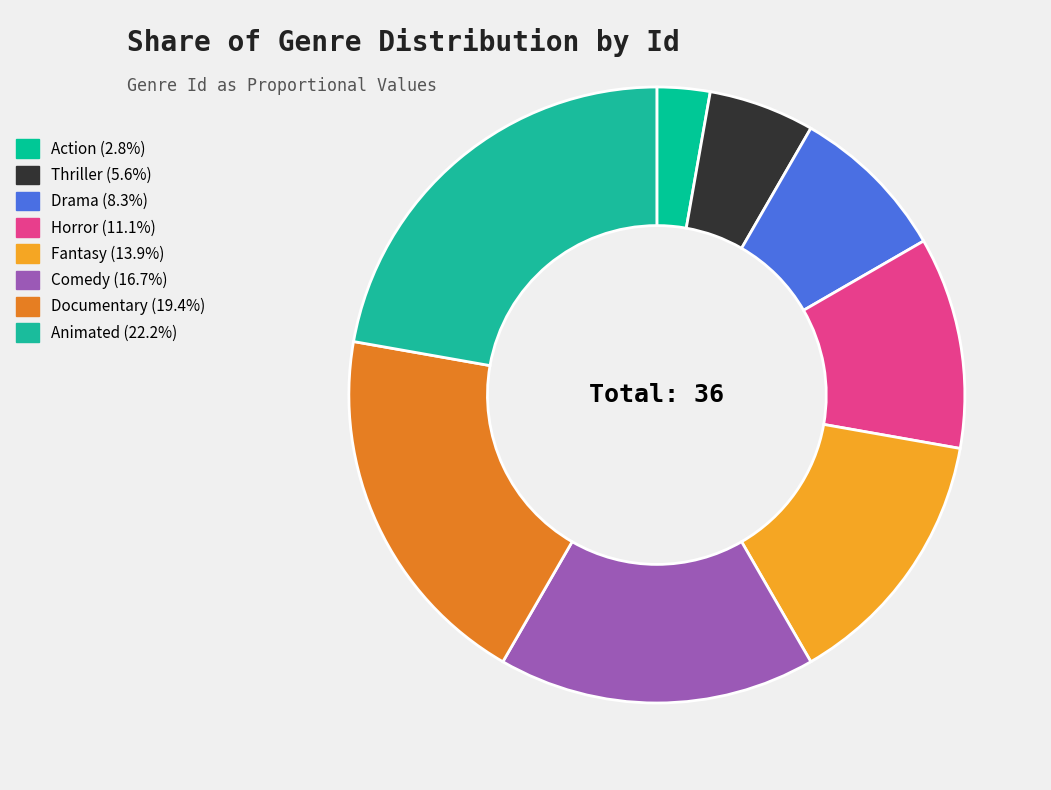

How much of the chart is everything except Animated?

77.8%